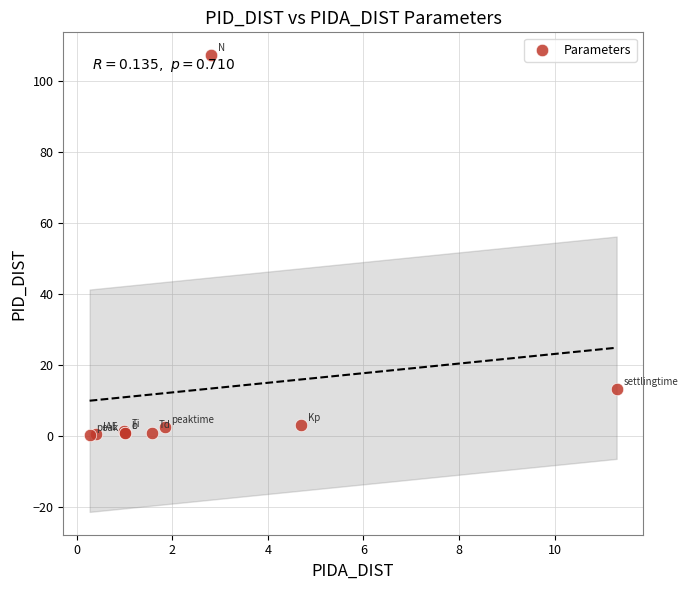

What Y value in the scatter plot is closest to 53?

13.2